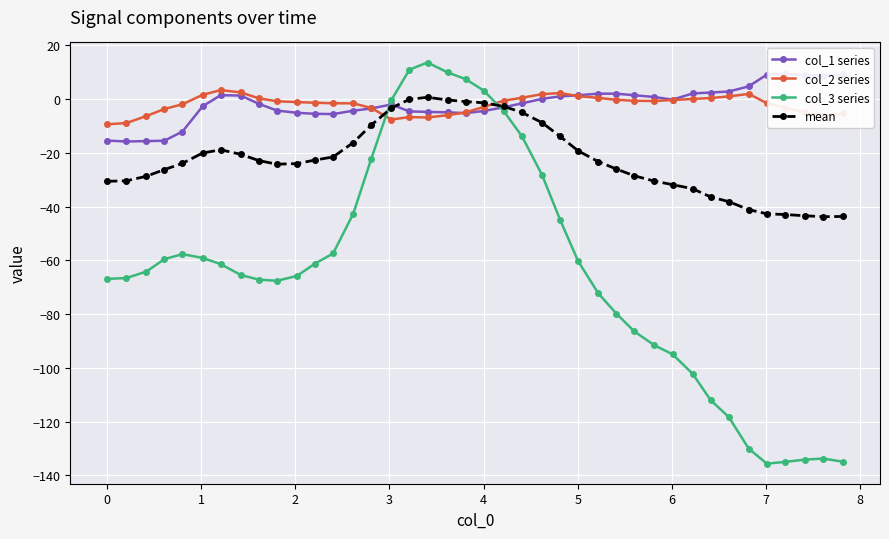

What is the sum of all col_1 series values?

-67.5